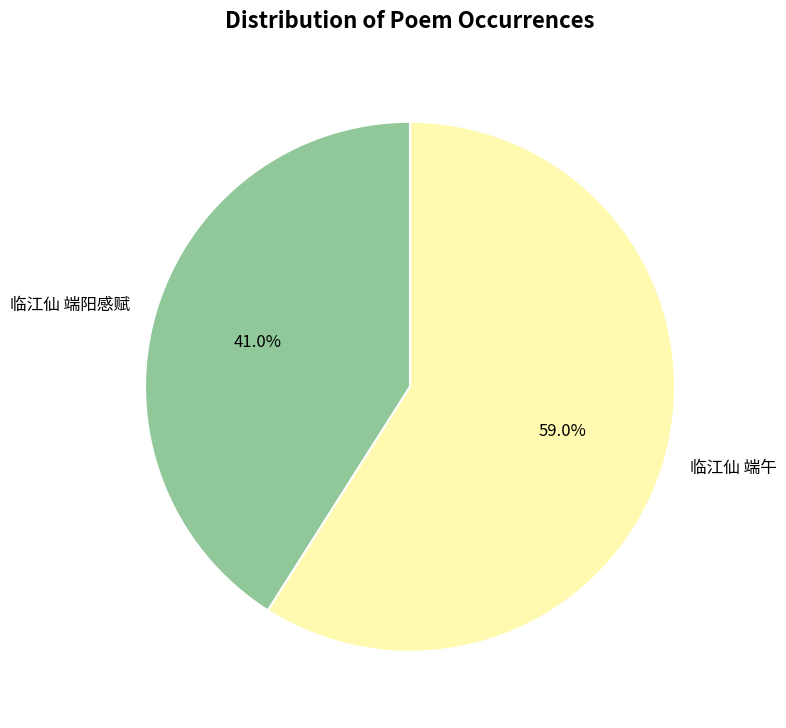

To the nearest percent, what percentage of the pie is 临江仙 端阳感赋?

41%